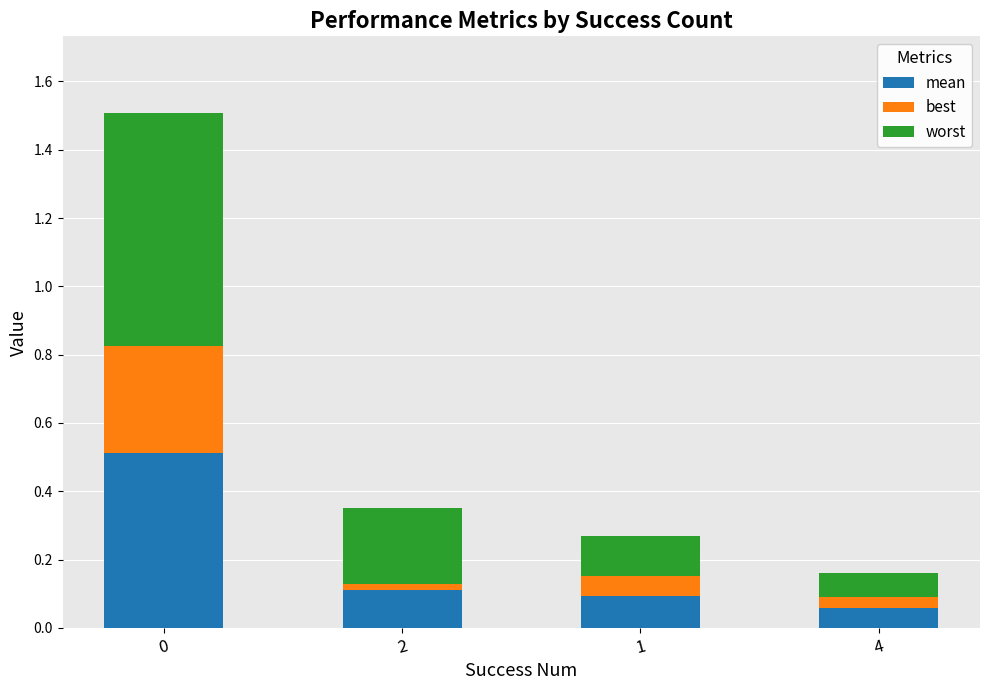

The mean series shows 0.2 at 2. True or false?

False